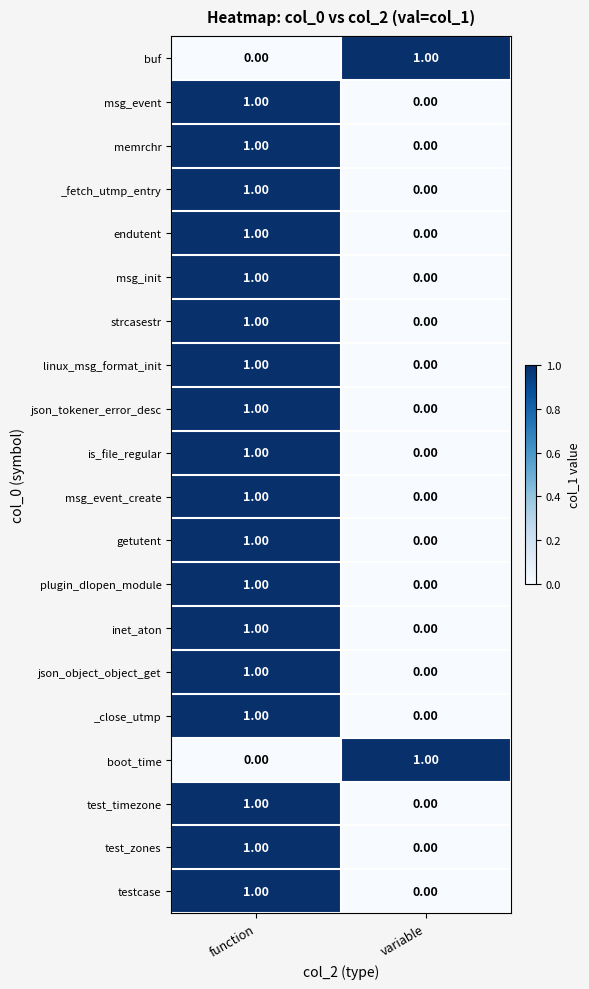

What is the total value across all series at function?

18